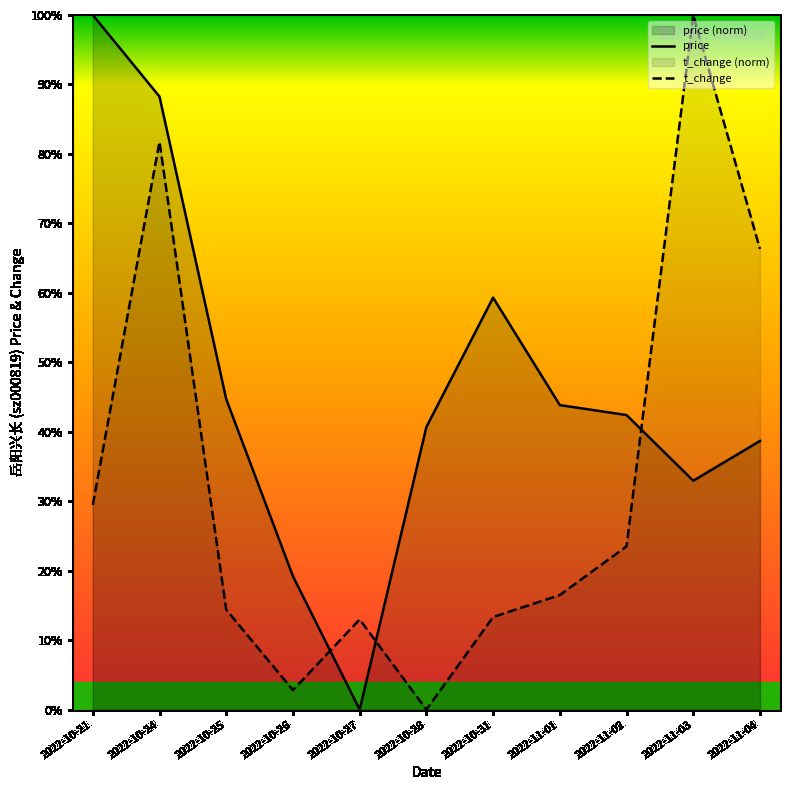

Which has a higher value, 2022-10-26 or 2022-11-02?

2022-11-02